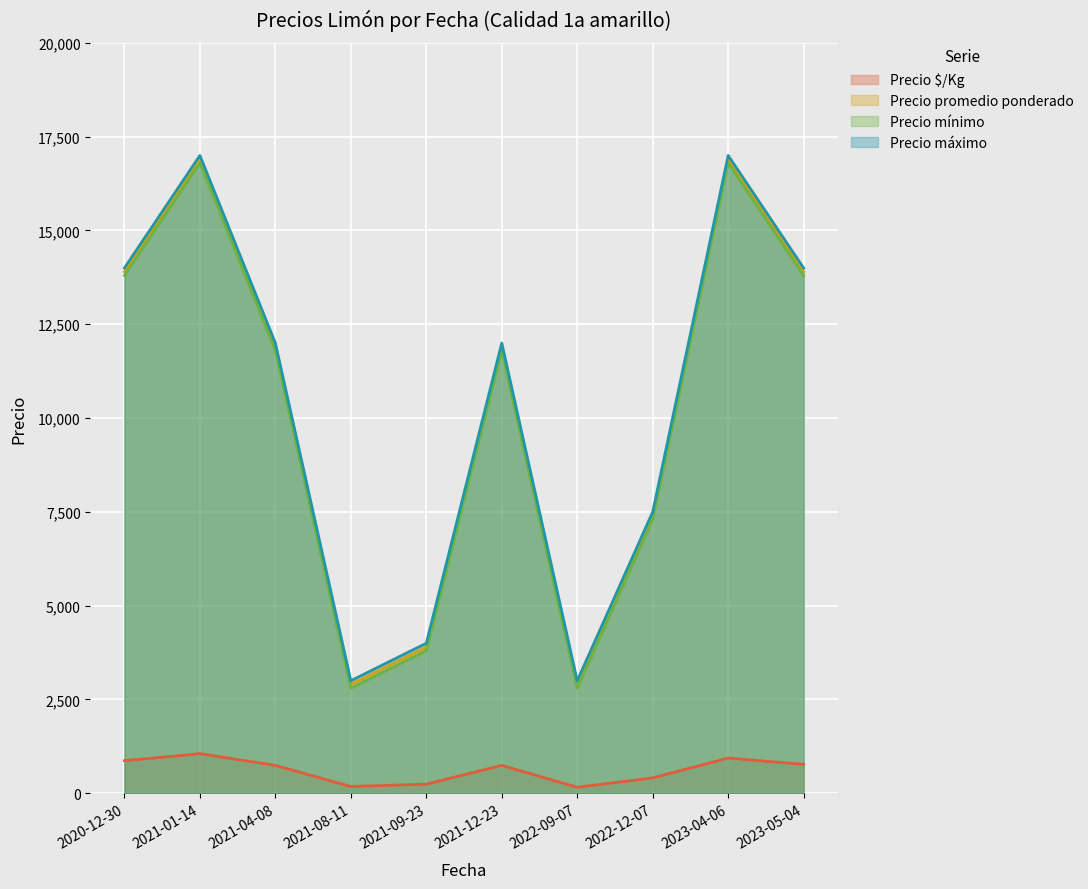

What is the lowest value of the Precio promedio ponderado series?

2893